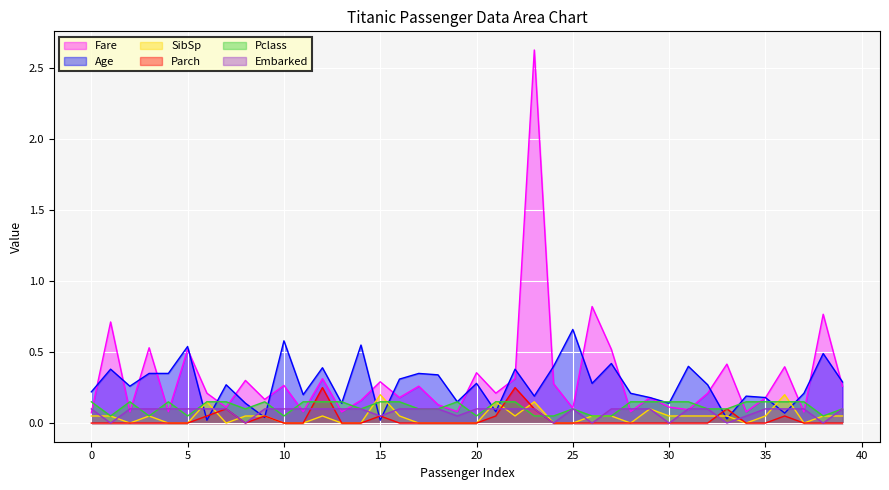

True or false: Embarked has more than 0 points higher than both neighbors.

True